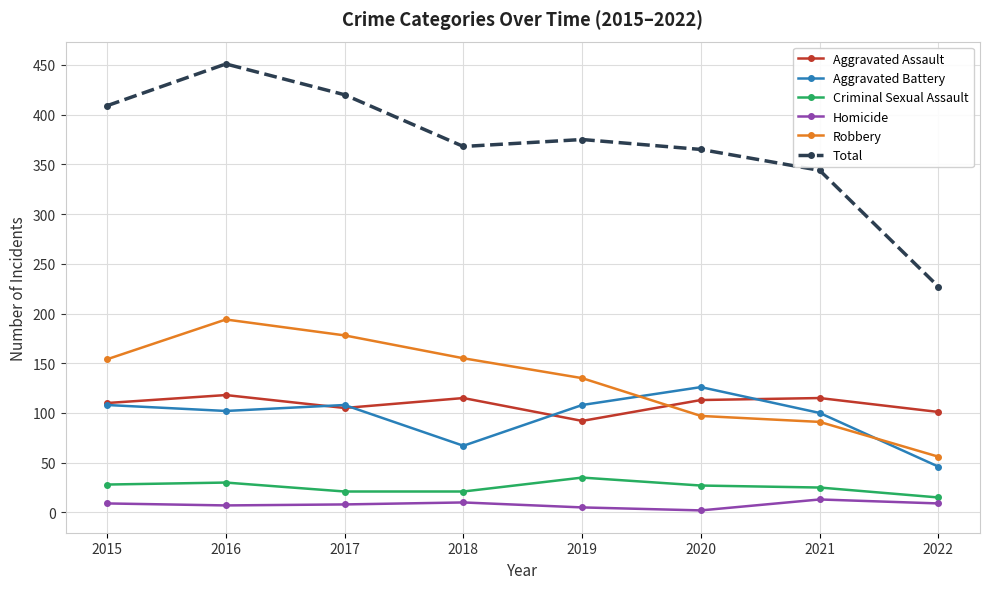

How many categories are shown in the chart?

8